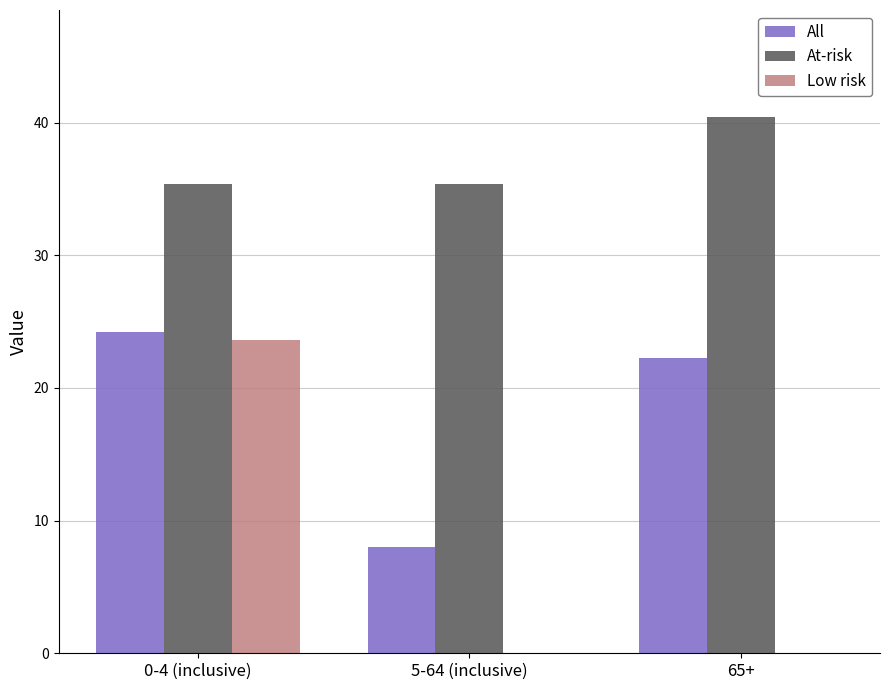

What is the difference between the All values at 0-4 (inclusive) and 65+?

2.0